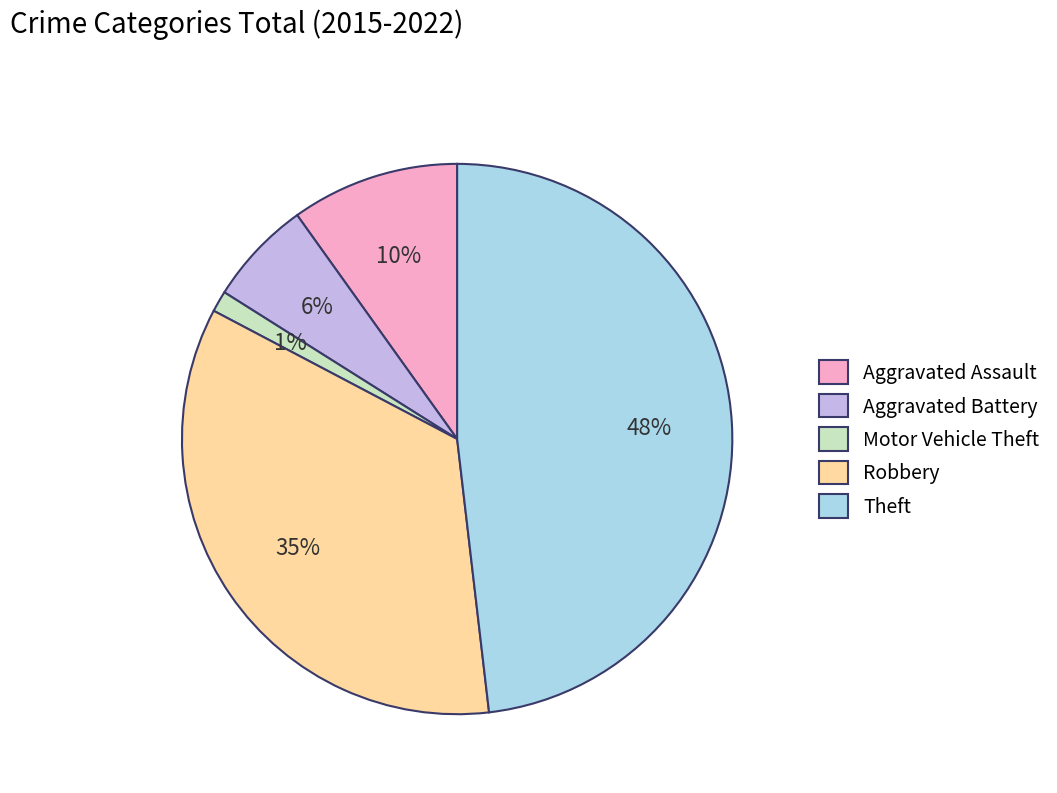

To the nearest percent, what is the average slice percentage?

20%